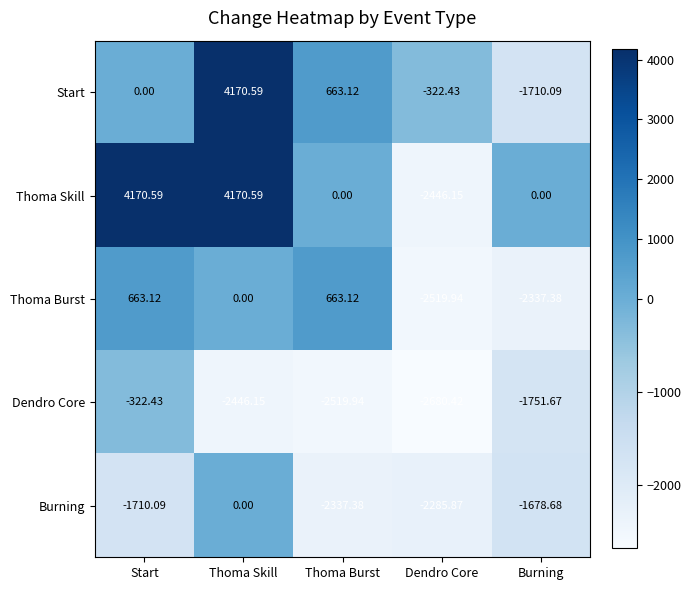

How many data points does each series have?

5